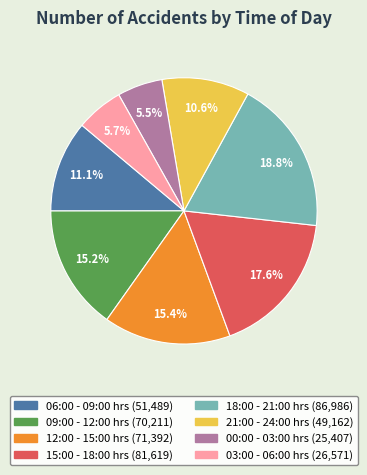

Does any single category account for the majority?

No